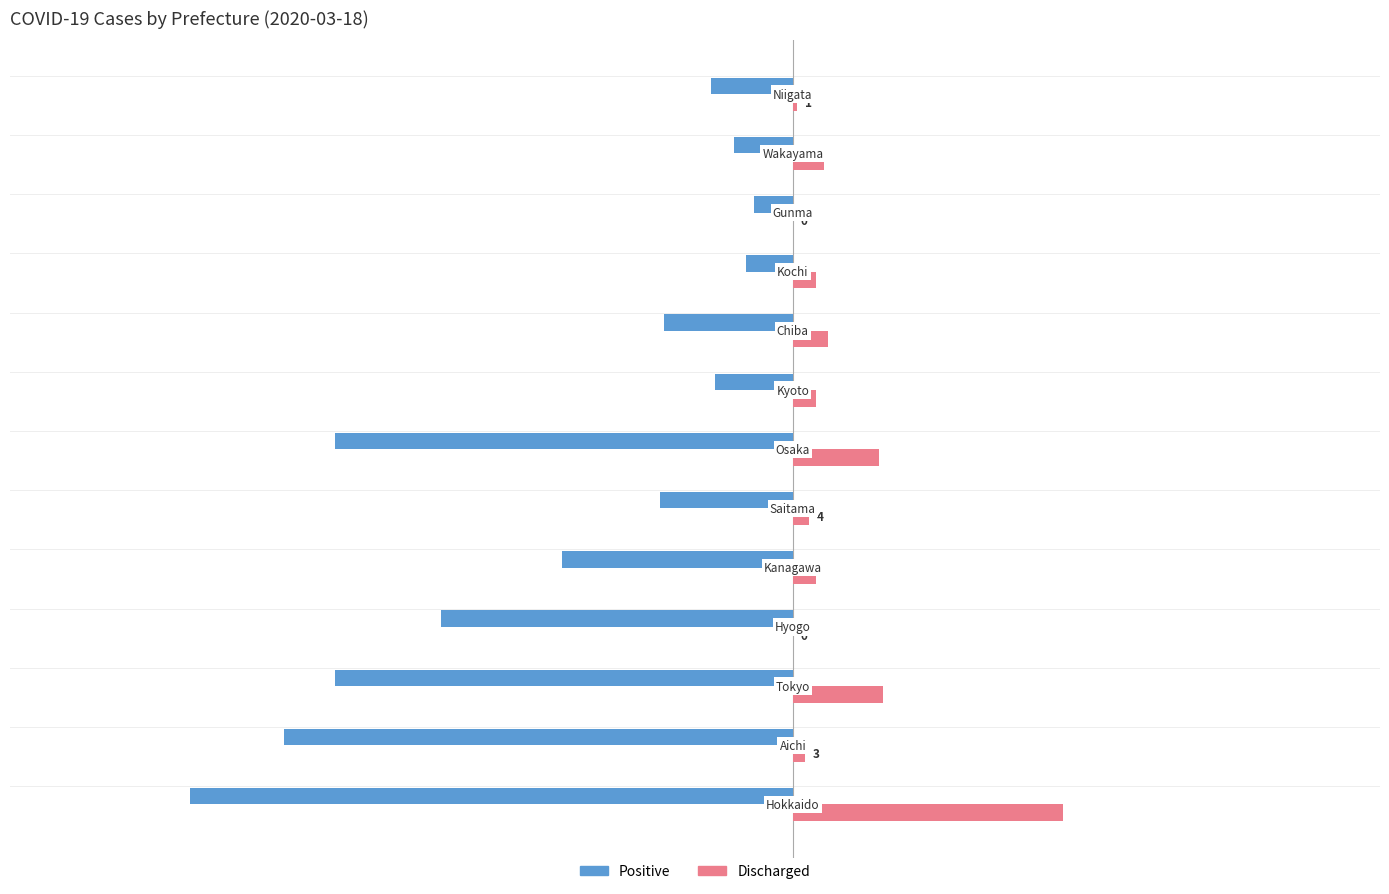

Which series has the largest total across all categories?

Discharged